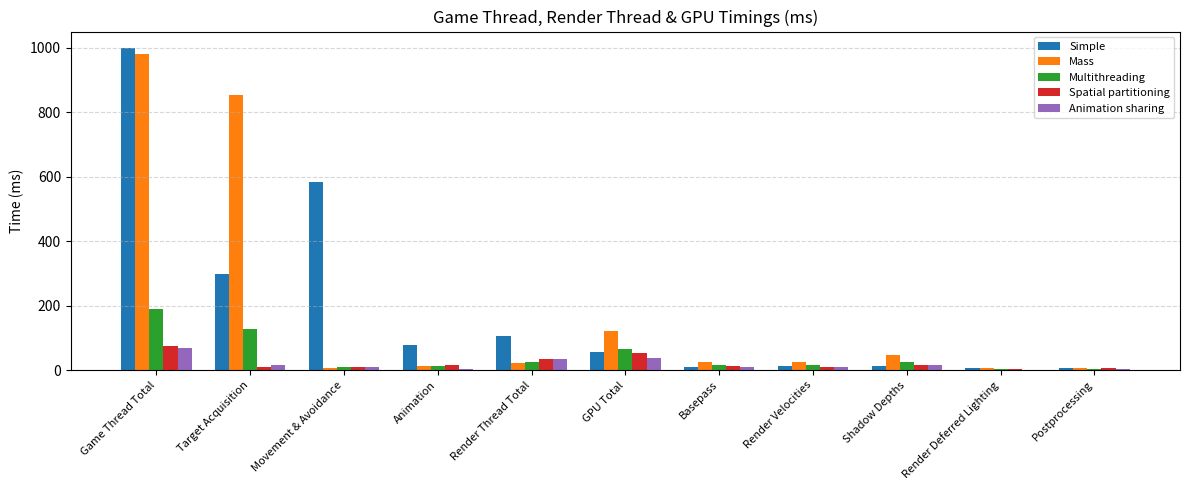

What is the sum of all Multithreading values?

495.6